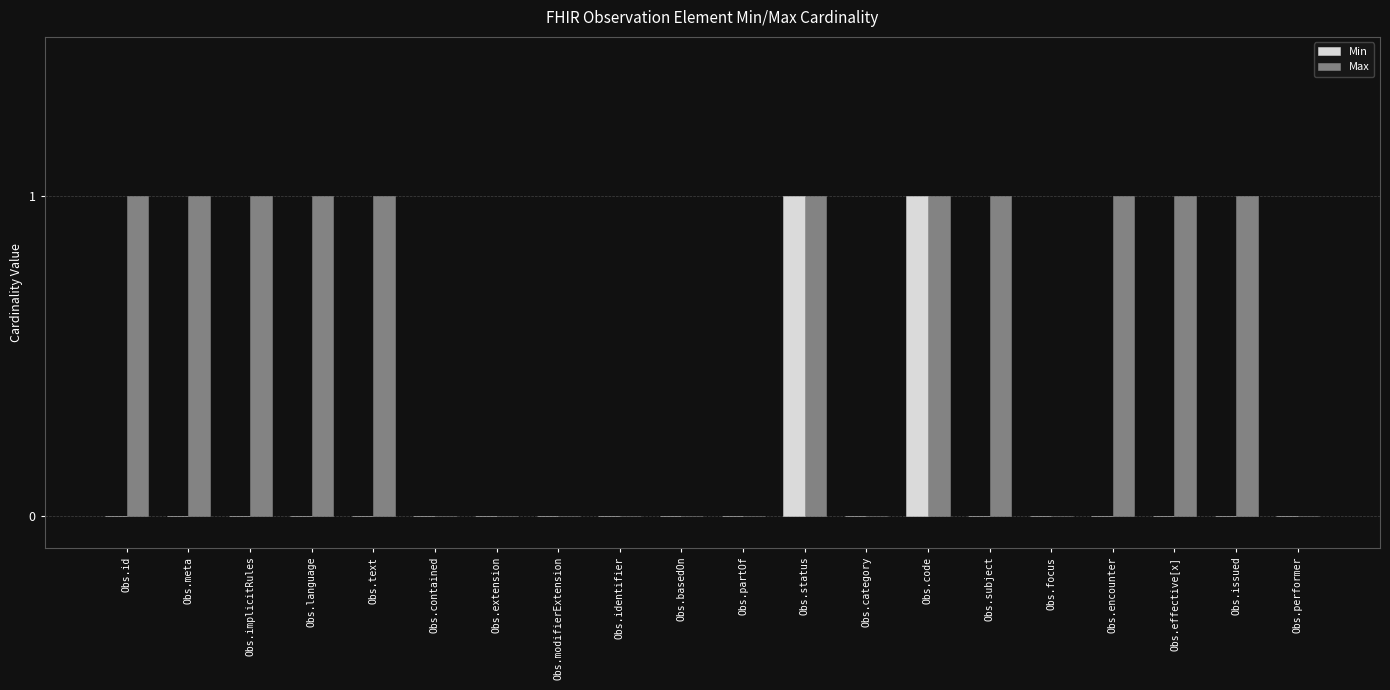

Is it true that Min equals 1 at Obs.code?

True